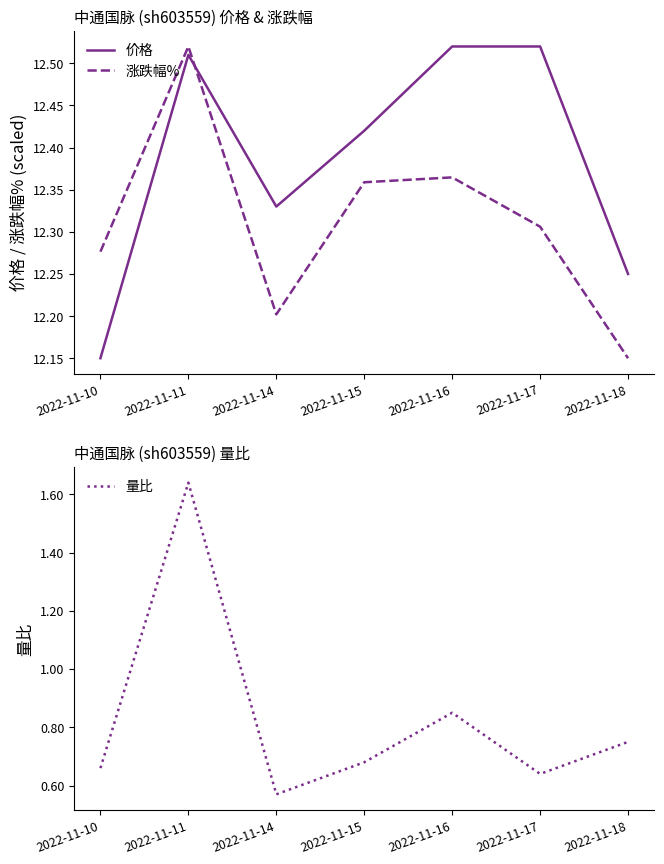

What is the sum of the 量比 values at 2022-11-14 and 2022-11-10?

1.2